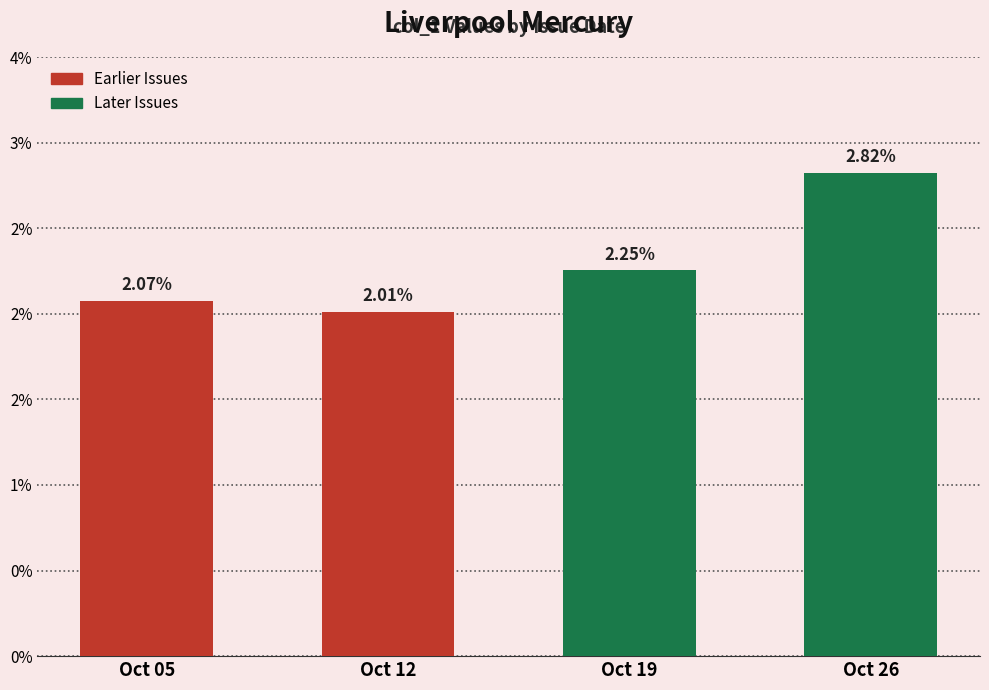

Between Oct 05 and Oct 19, which is larger?

Oct 19